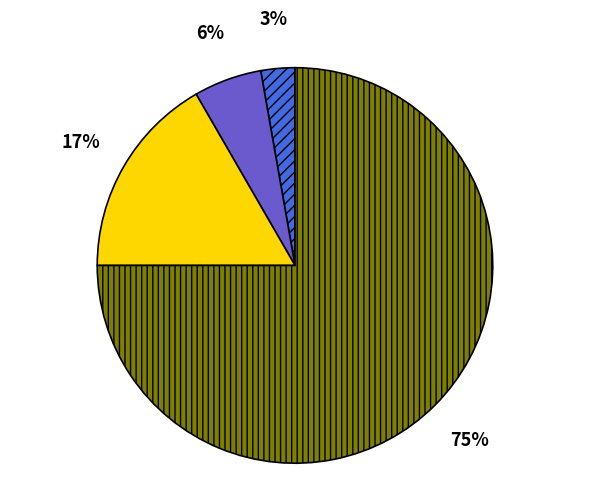

To the nearest percent, what is the average slice percentage?

25%